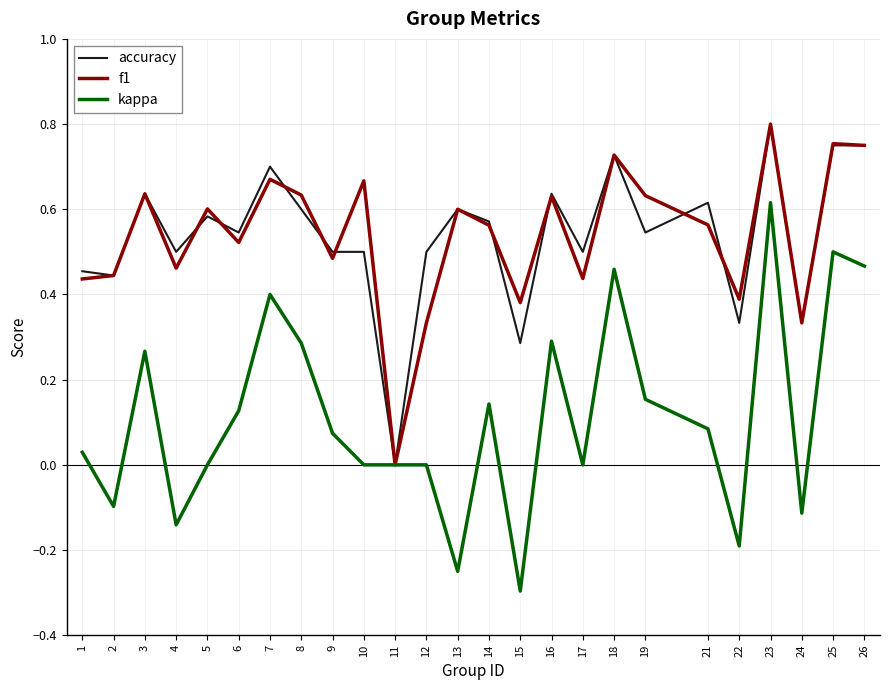

At which category is the sum across all series the highest?

23